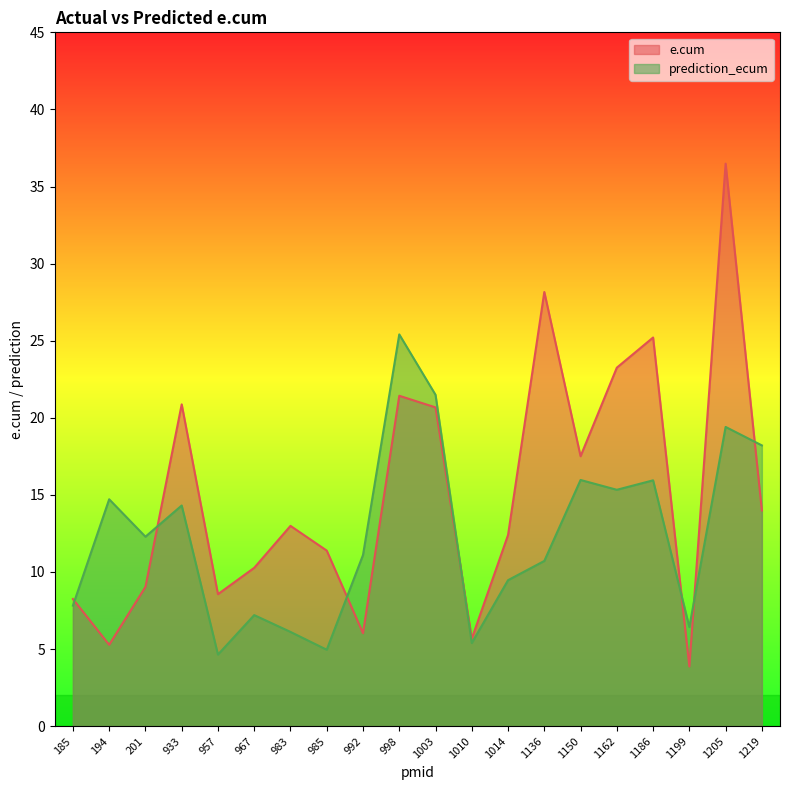

What are all the series names shown in the legend?

e.cum, prediction_ecum